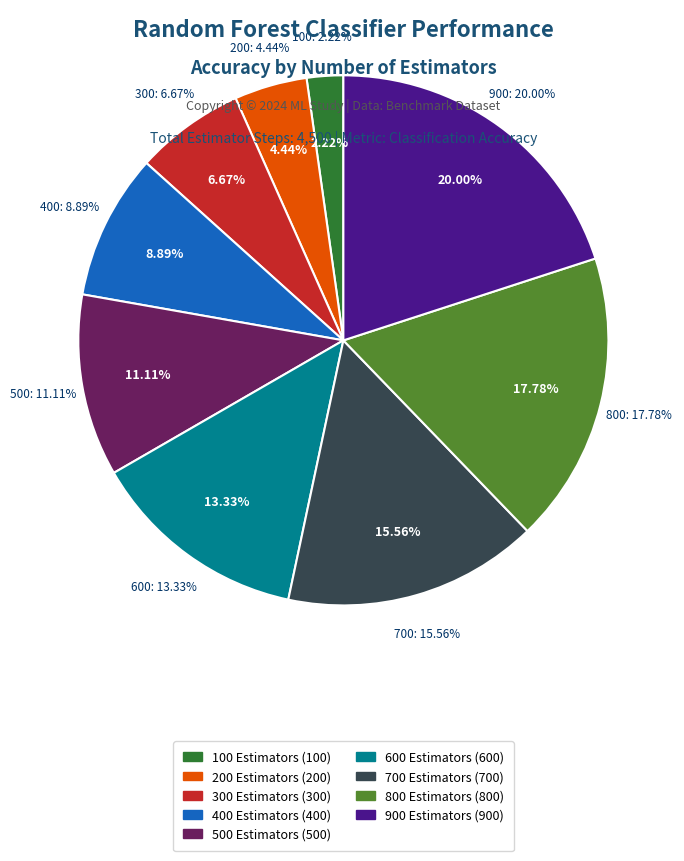

To the nearest percent, what is the difference between the 900 Estimators and 700 Estimators slice percentages?

4%